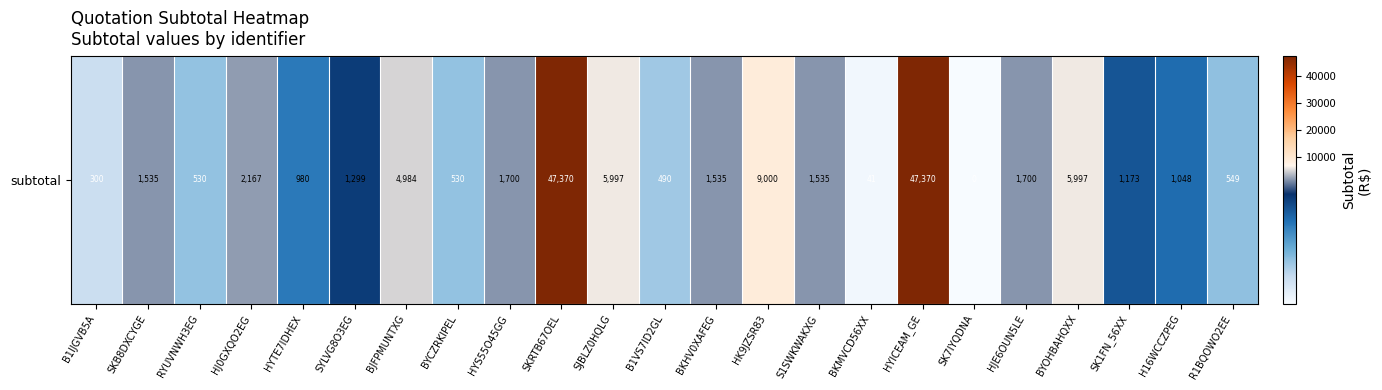

Which has a higher value, SYLVG8O3EG or BJFPMUNTXG?

BJFPMUNTXG